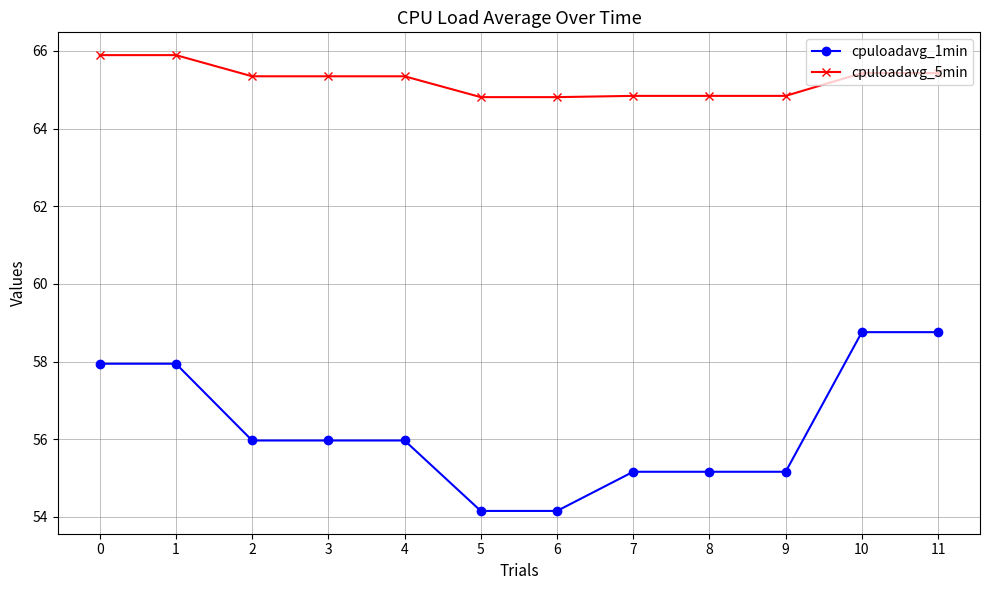

Reading left to right, what are all the values shown in this chart?

cpuloadavg_1min: 0=57.9	1=57.9	2=56.0	3=56.0	4=56.0	5=54.2	6=54.2	7=55.2	8=55.2	9=55.2	10=58.8	11=58.8
cpuloadavg_5min: 0=65.9	1=65.9	2=65.3	3=65.3	4=65.3	5=64.8	6=64.8	7=64.8	8=64.8	9=64.8	10=65.4	11=65.4